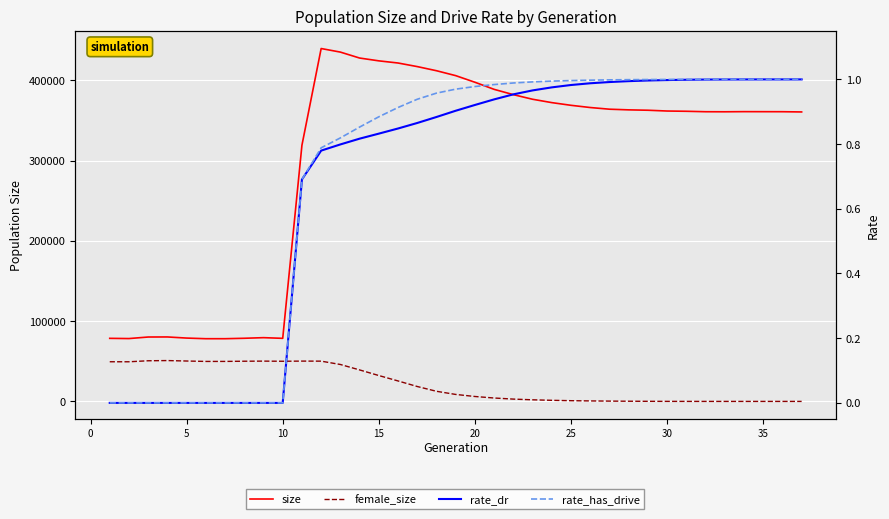

How many lines are shown in the chart?

4